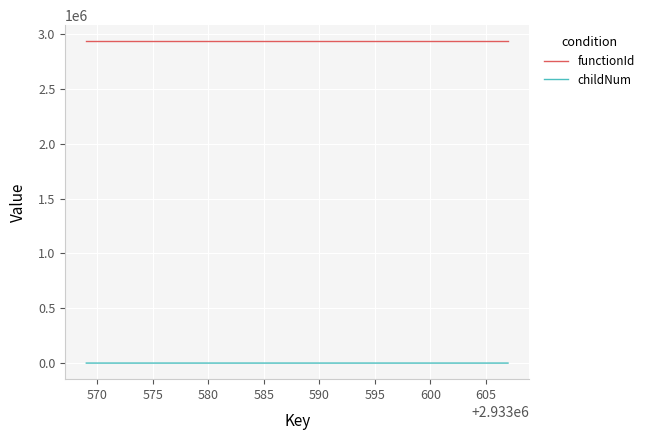

Which series has the widest spread of values?

childNum